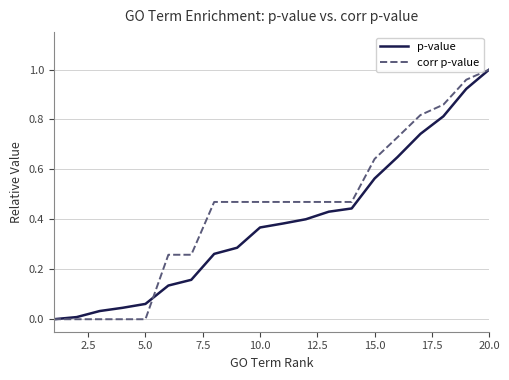

Which series has the largest total across all categories?

corr p-value